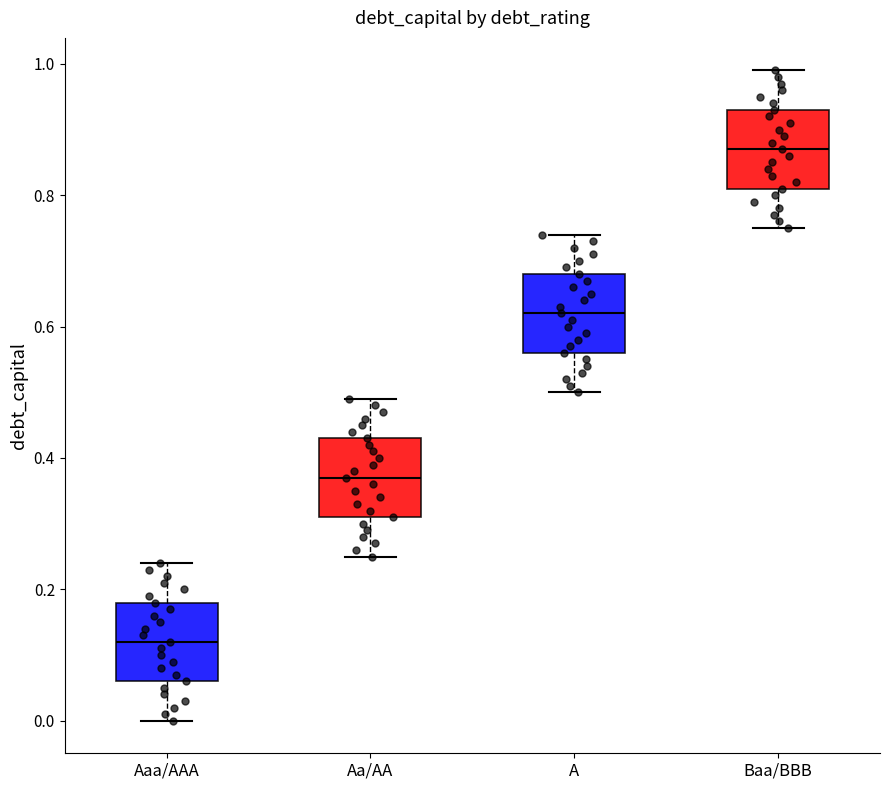

Where is the upper edge of the box for Aaa/AAA on the y-axis? The values are not printed on the chart, so give them approximately, as read against the axis.

0.18